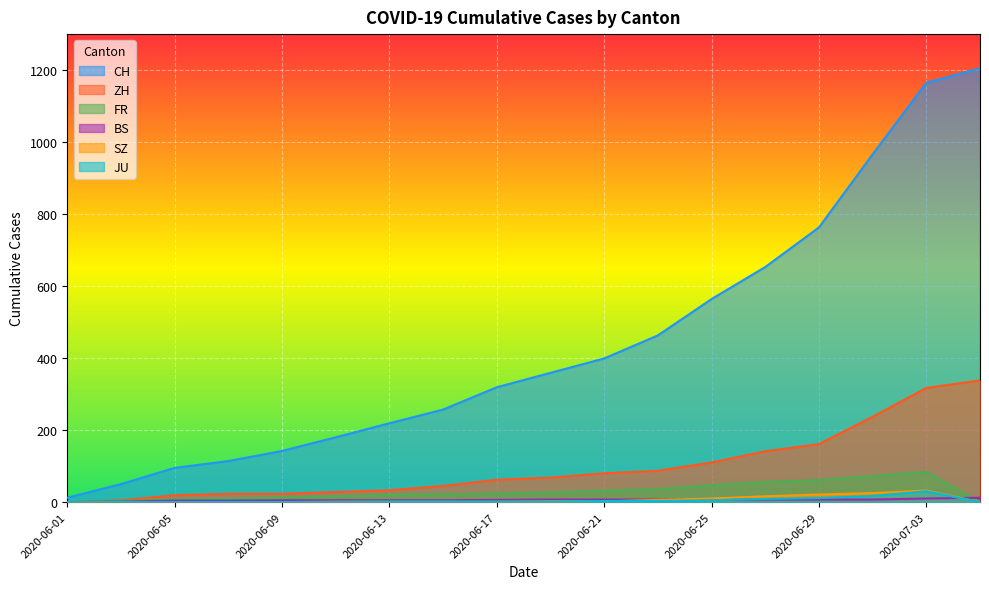

The value of JU at 2020-06-23 is 3. True or false?

True